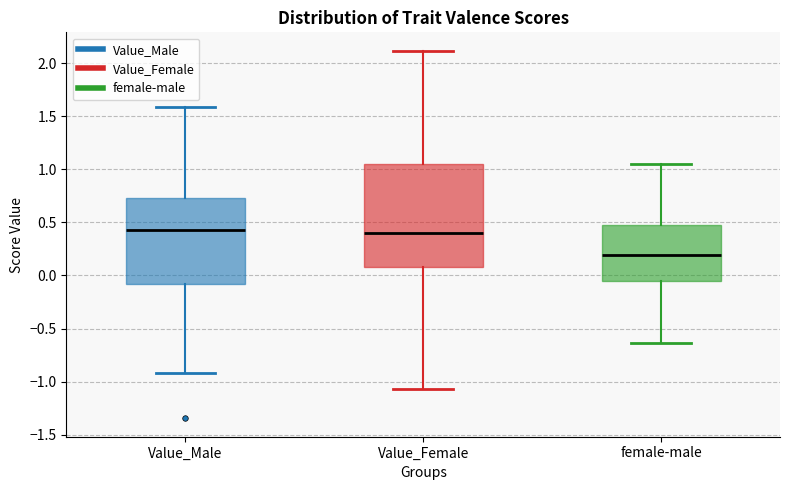

Reading left to right, transcribe this box plot: for each box, give where its median line is, the range the box spans, and where its two whiskers end, as read against the y-axis. The values are not printed on the chart, so give them approximately, as read against the axis.

Value_Male: median 0.45, box -0.10 to 0.75, whiskers -0.90 to 1.60
Value_Female: median 0.40, box 0.10 to 1.05, whiskers -1.05 to 2.10
female-male: median 0.20, box -0.05 to 0.45, whiskers -0.65 to 1.05